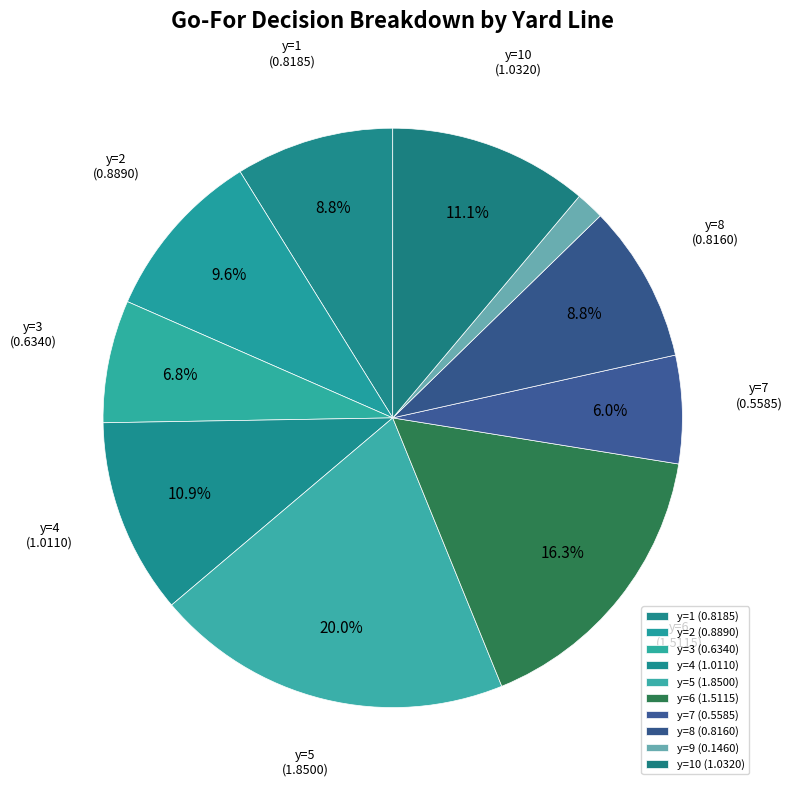

Which slice is the smallest?

y=9